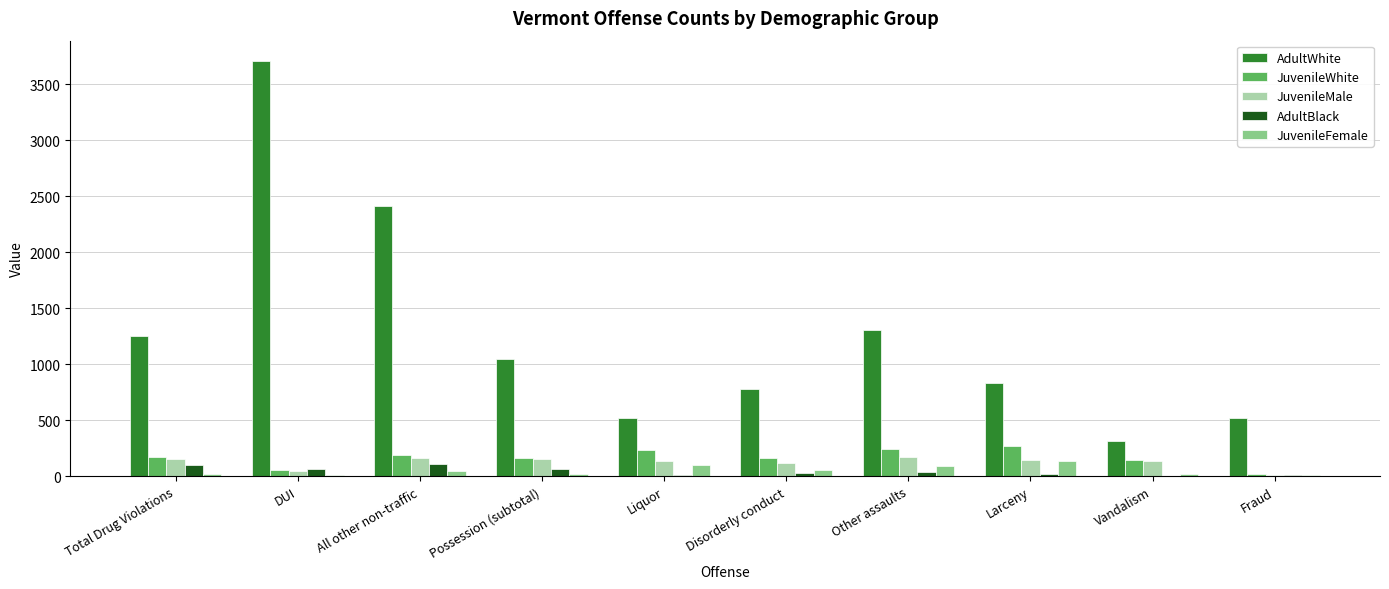

What is the sum of all AdultWhite values?

12707